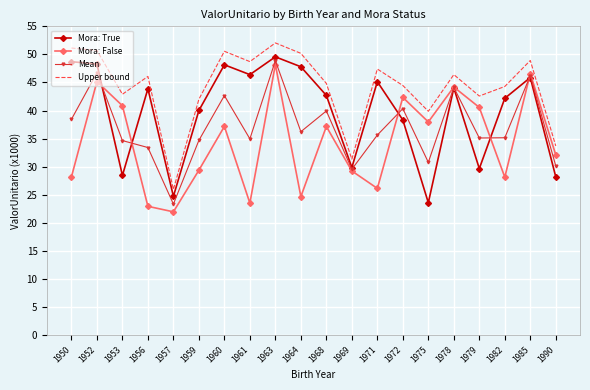

How many interior local valleys does the Mora: True series have?

6